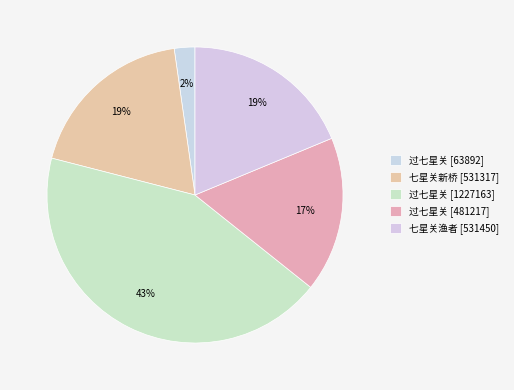

How many slices are in this pie chart?

5